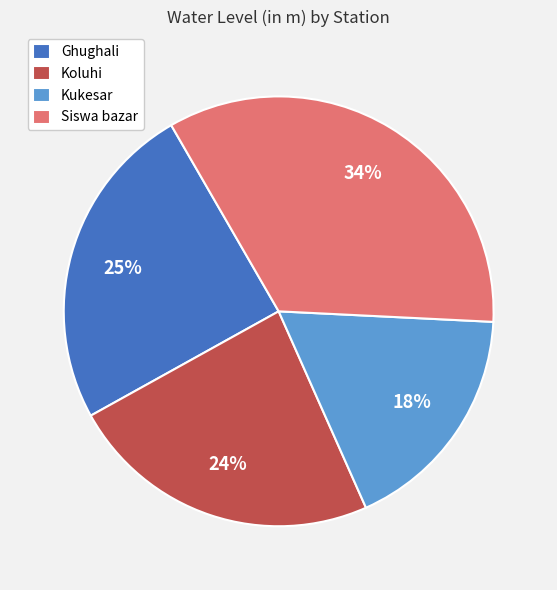

What percentage is the Ghughali slice, to the nearest percent?

25%